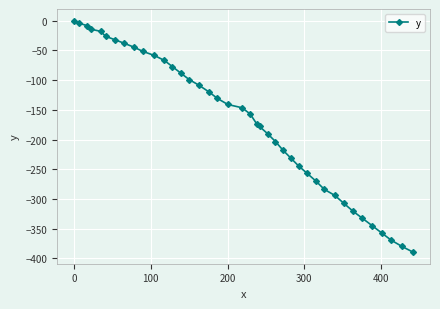

What is the minimum value shown in the chart?

-389.4